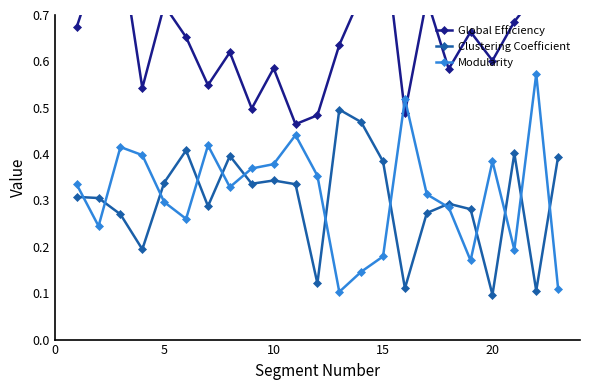

The value of Modularity at 10 is 0.6. True or false?

False